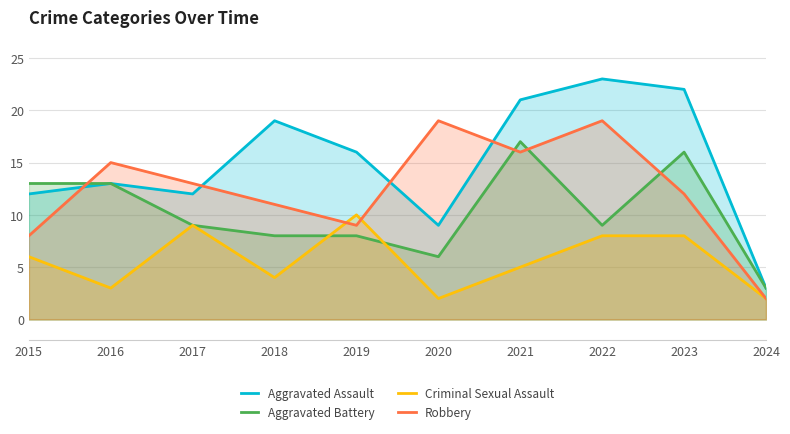

What is the sum of all Robbery values?

124